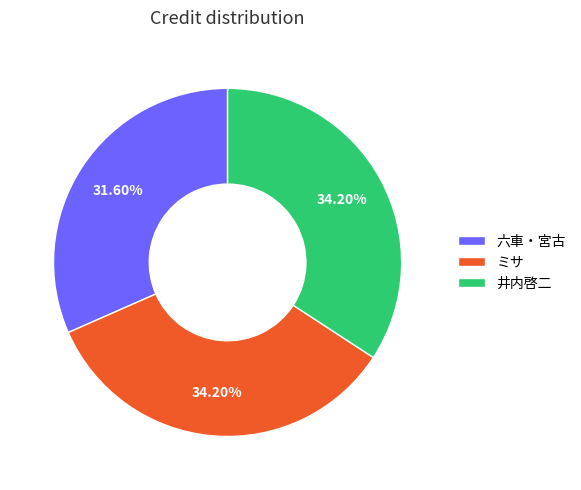

What percentage is the ミサ slice, to the nearest percent?

34%